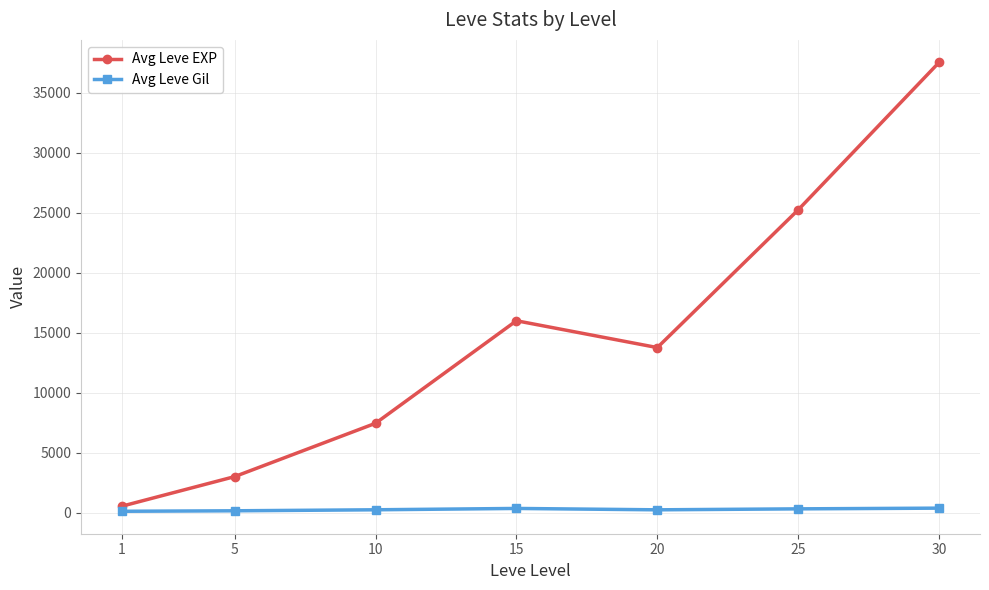

True or false: Avg Leve Gil has a value of 349 at 15.

True